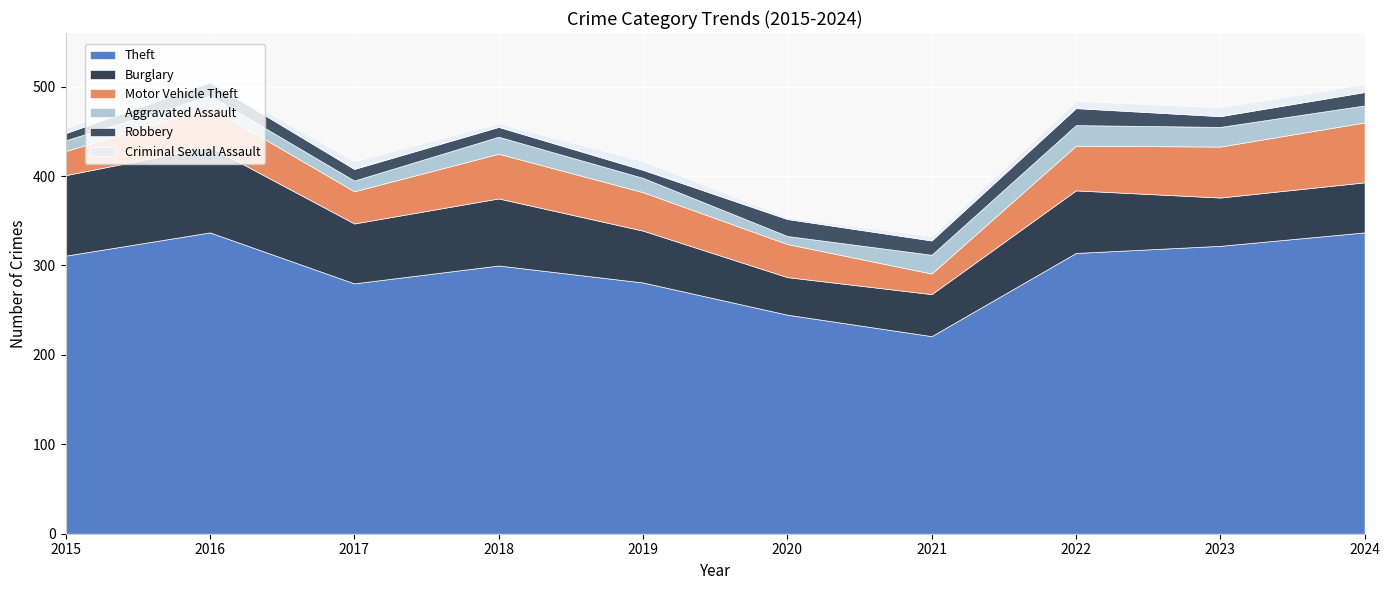

At how many categories does at least one series exceed 91?

10